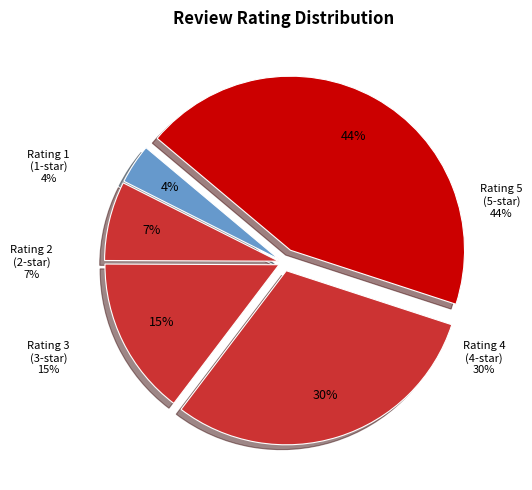

Is there a majority slice in this chart?

No